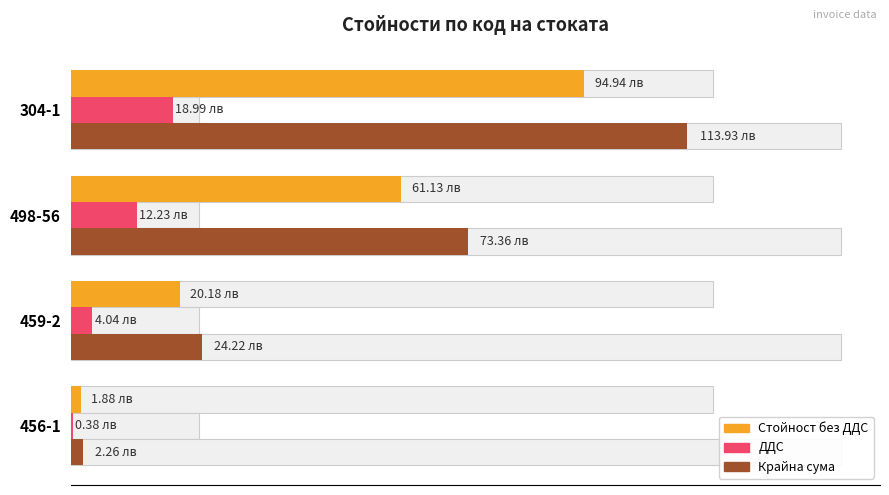

Between 304-1 and 459-2, which series saw the biggest shift?

Крайна сума